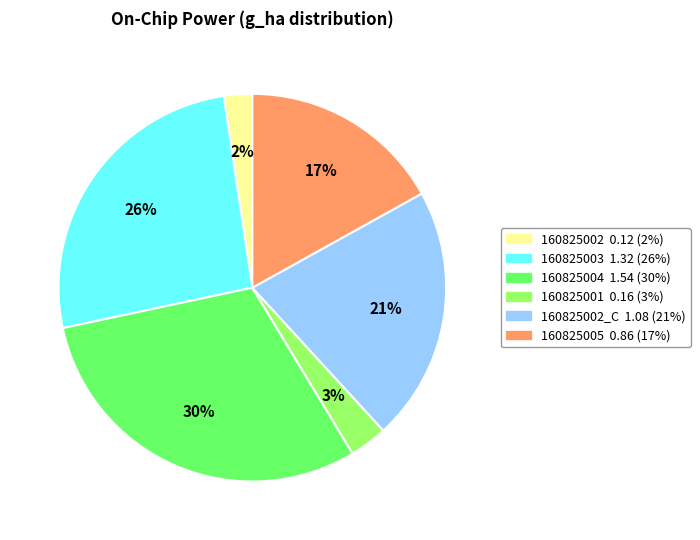

To the nearest percent, what is the difference between the largest and smallest slice percentages?

28%